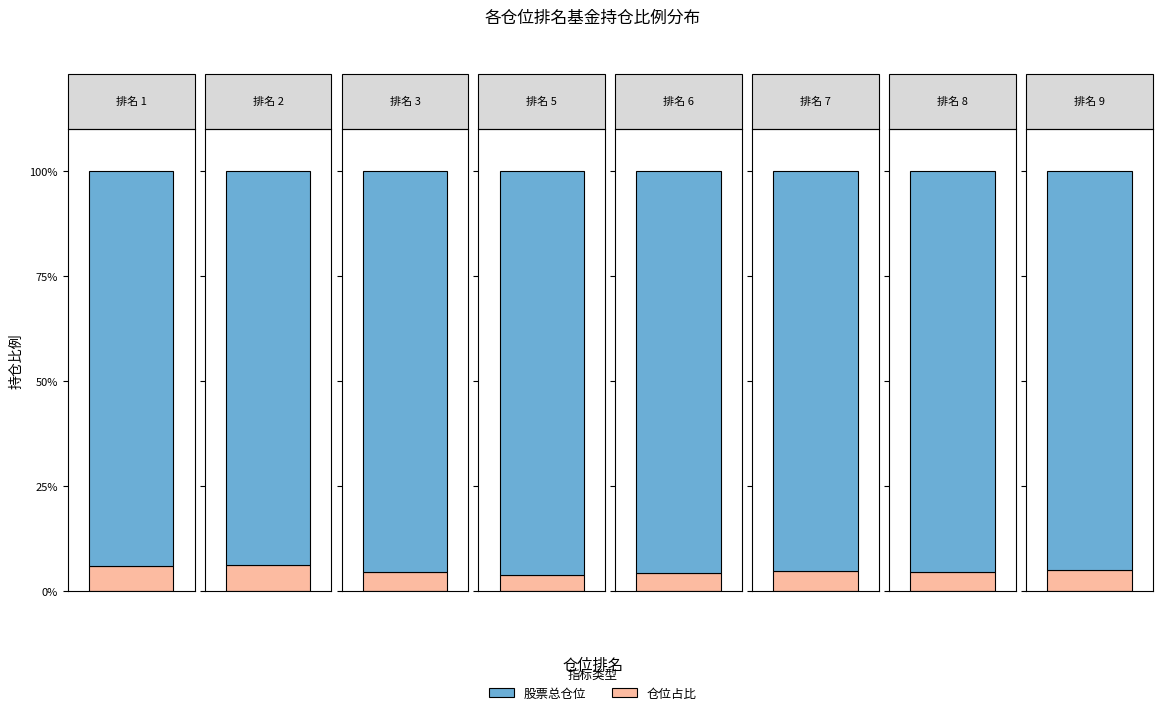

Rank the categories by 仓位占比 value from lowest to highest.

5, 8, 6, 3, 7, 9, 1, 2